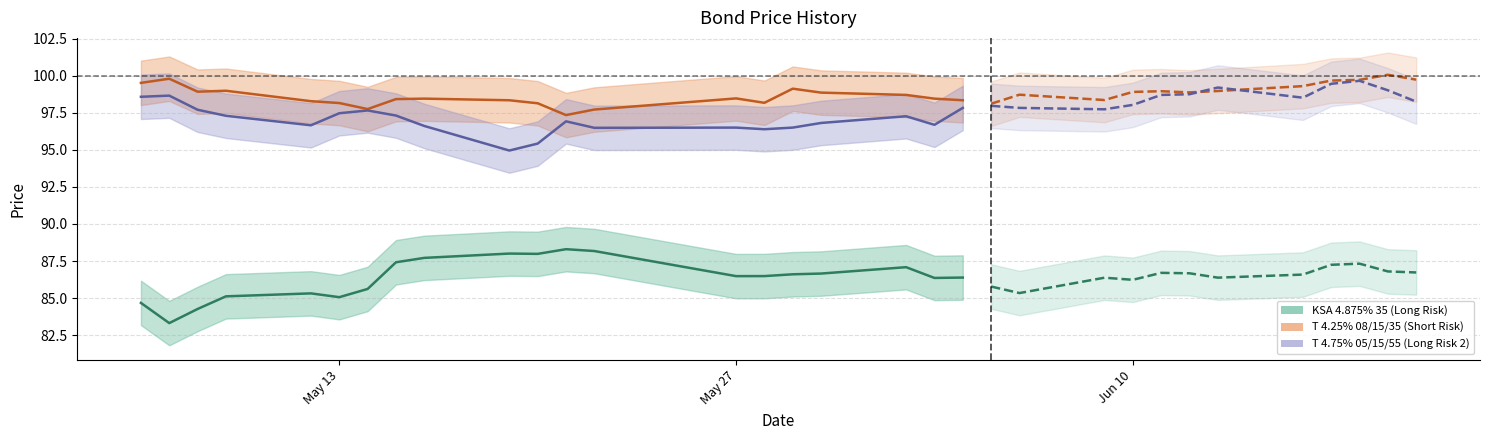

How many values in the KSA 4.875% 35 (Long Risk) series exceed 86?

13